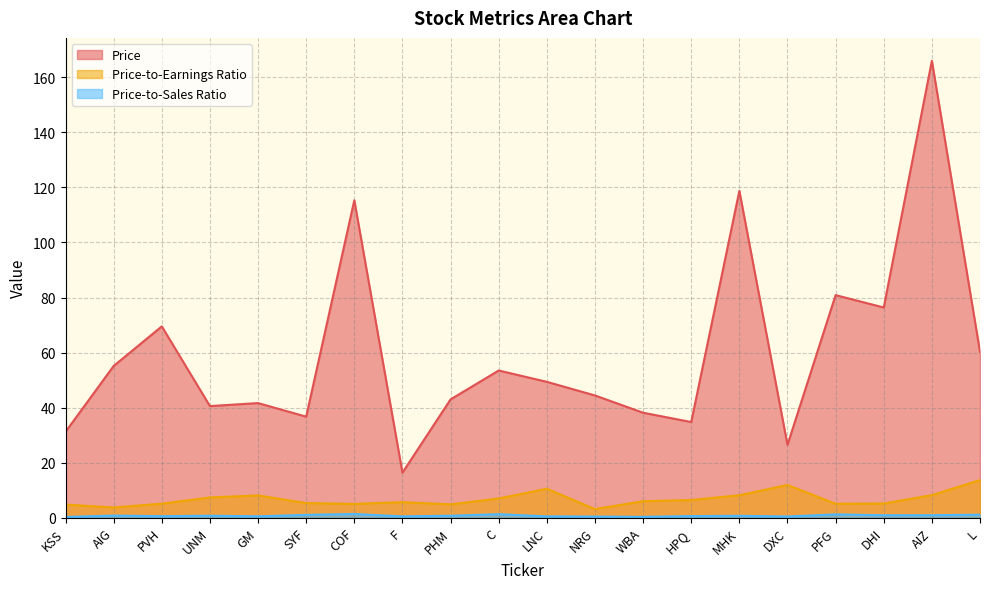

Reading left to right, list all the values displayed in this chart.

Price: 31.2	55.1	69.5	40.5	41.6	36.7	115.3	16.3	43.0	53.5	49.3	44.4	38.1	34.7	118.8	26.4	80.9	76.4	166.1	60.2
Price-to-Earnings Ratio: 4.7	3.7	5.0	7.3	8.1	5.2	5.0	5.6	4.8	6.9	10.5	3.1	5.9	6.4	8.1	11.8	5.0	5.1	8.2	13.6
Price-to-Sales Ratio: 0.2	0.7	0.5	0.7	0.4	1.0	1.3	0.4	0.7	1.2	0.4	0.3	0.3	0.5	0.6	0.4	1.1	0.8	0.9	1.0